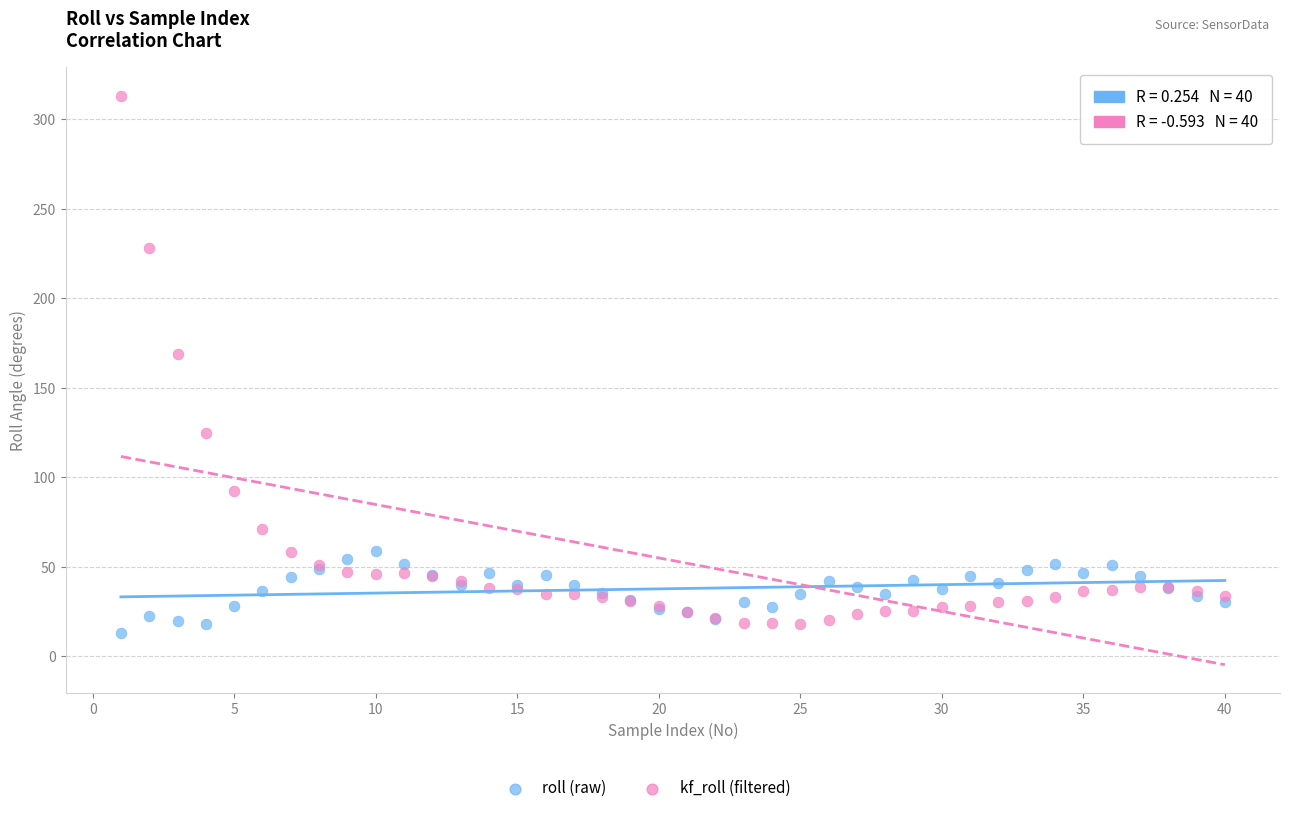

Across all series, what Y value is closest to 162?

169.0